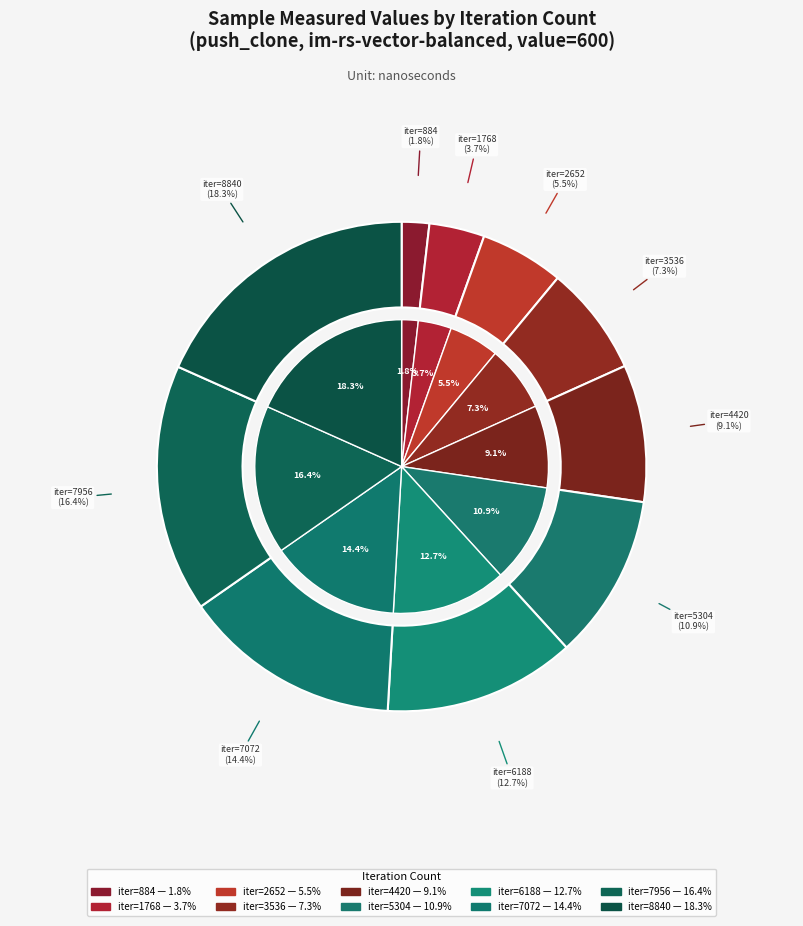

To the nearest percent, what portion does 1768 represent?

4%